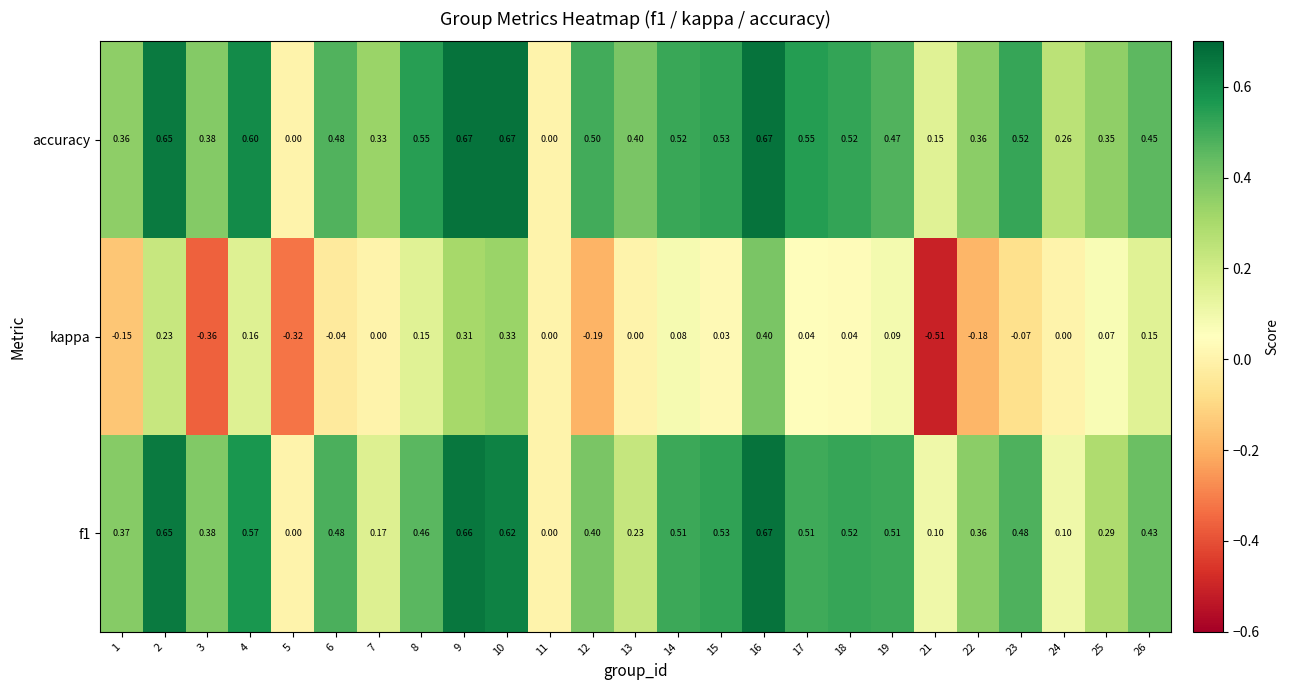

How many data points in kappa are less than 0?

8